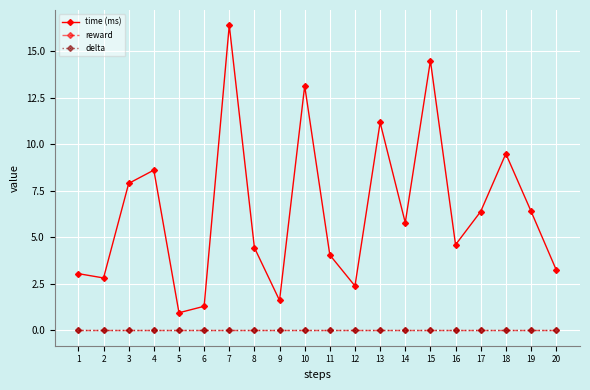

The value of time (ms) at 2 is 5.0. True or false?

False